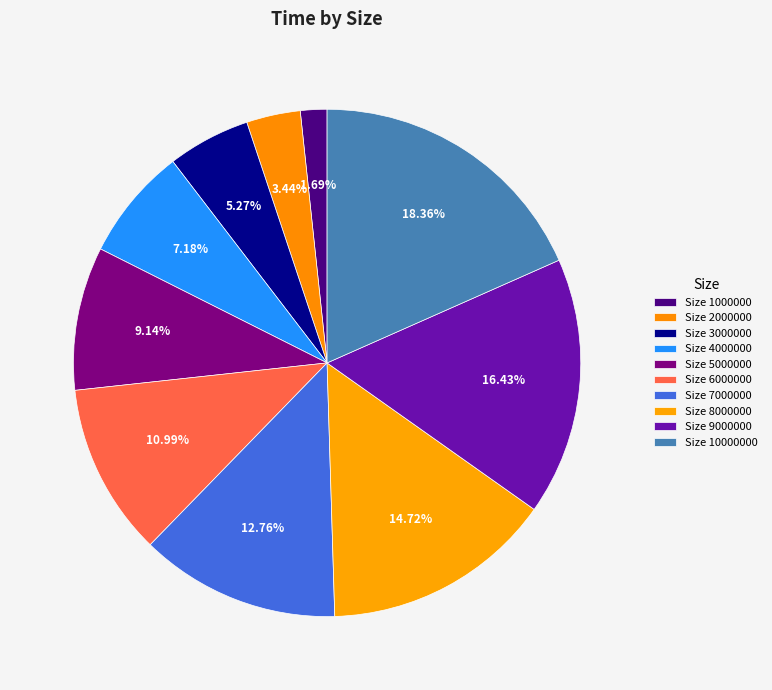

Count the number of slices in the pie.

10